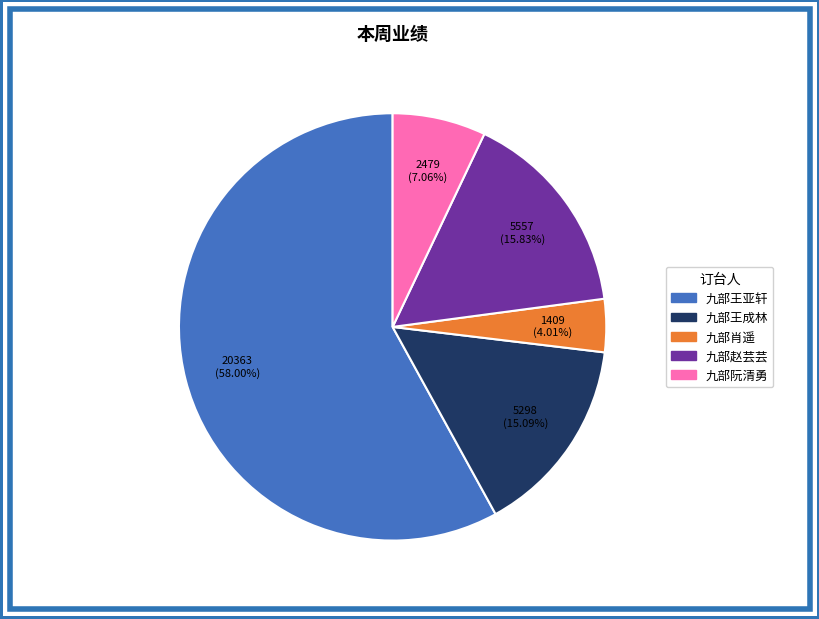

To the nearest percent, what is the difference between the 九部赵芸芸 and 九部阮清勇 slice percentages?

9%